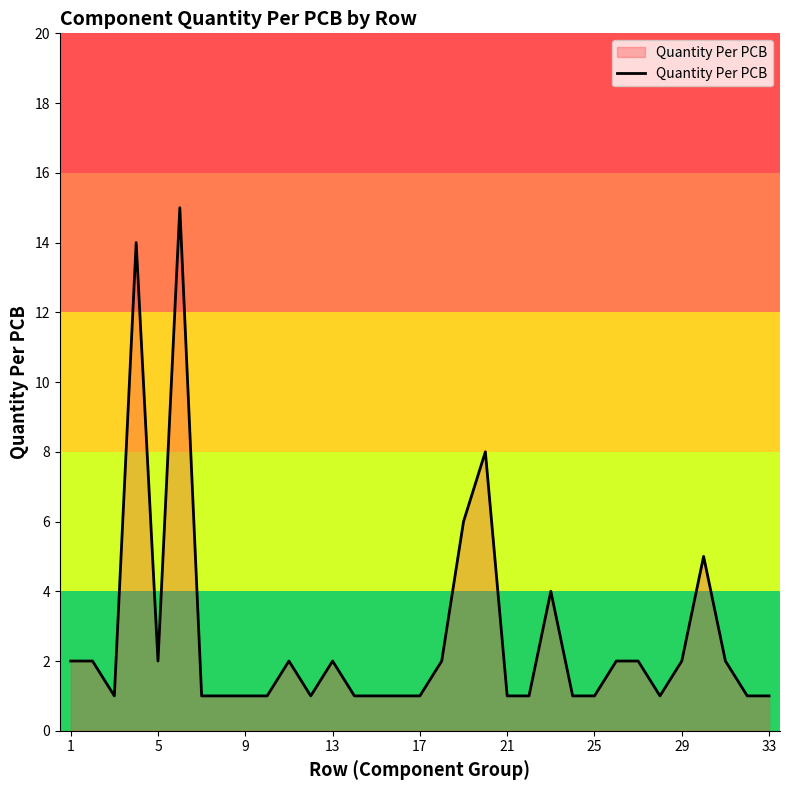

What is the difference between the maximum and minimum values?

14